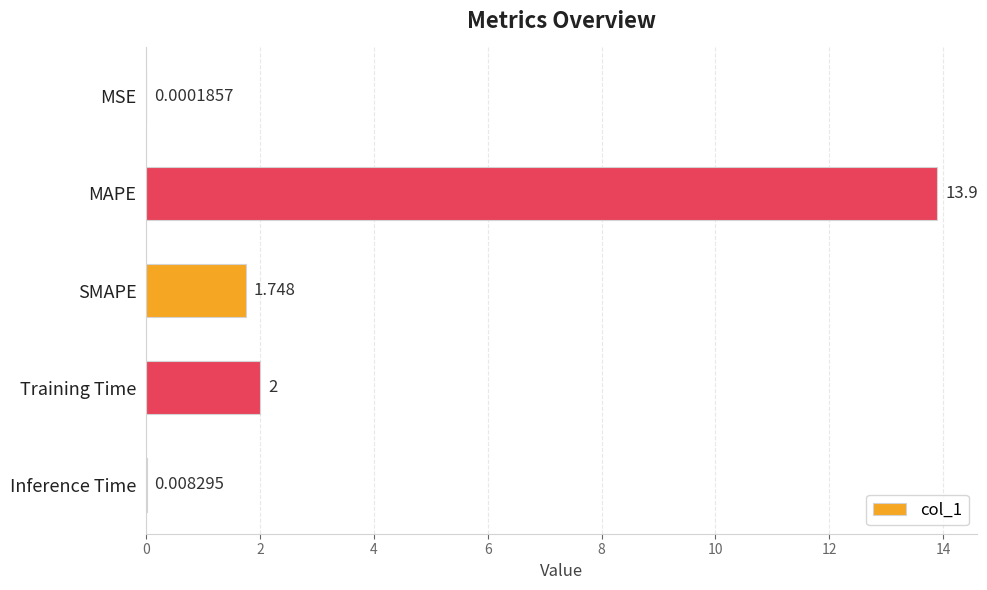

How many categories are shown in the chart?

5